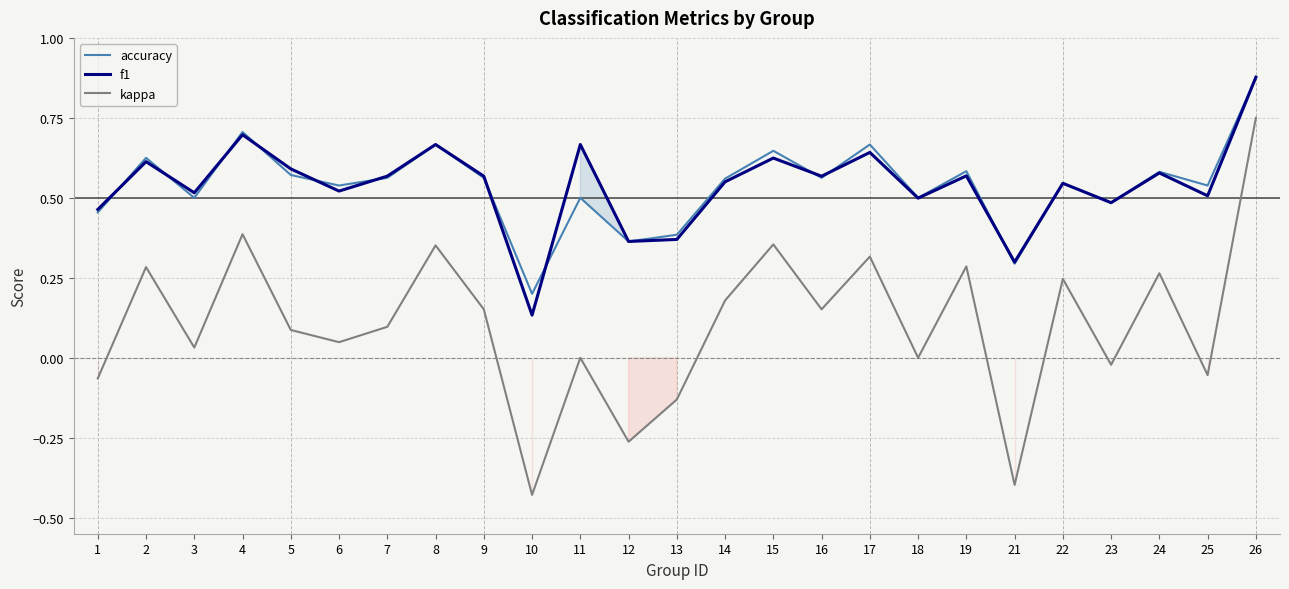

What is the value of the accuracy point at the 2nd from the left?

0.6